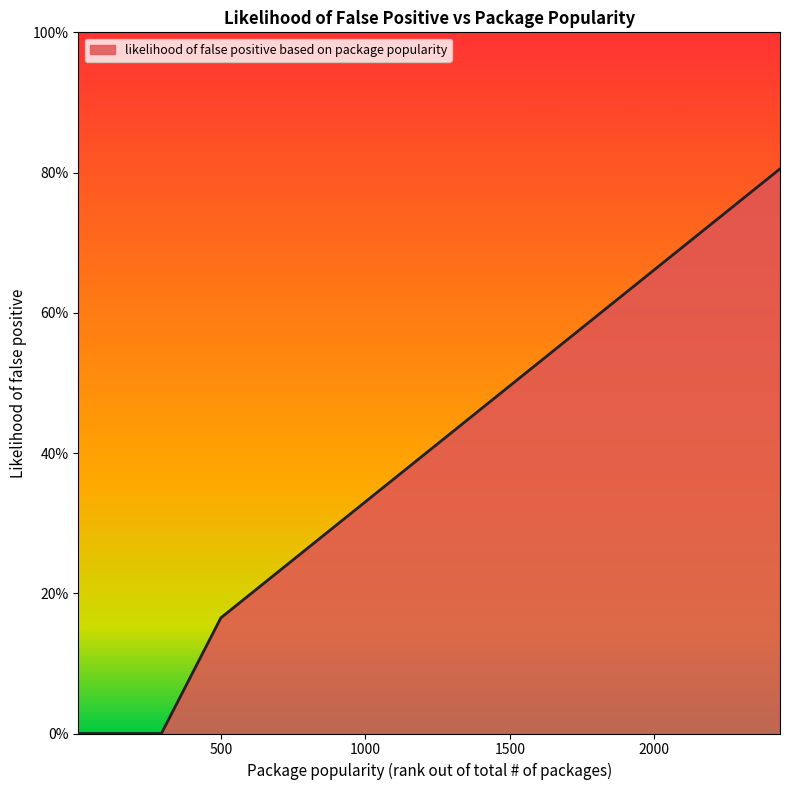

Reading left to right, transcribe all the data shown in this chart.

5=0.0	9=0.0	21=0.0	25=0.0	26=0.0	32=0.0	293=0.0	499=0.2	529=0.2	563=0.2	632=0.2	657=0.2	712=0.2	998=0.3	1011=0.3	1125=0.4	1428=0.5	1497=0.5	1564=0.5	2436=0.8